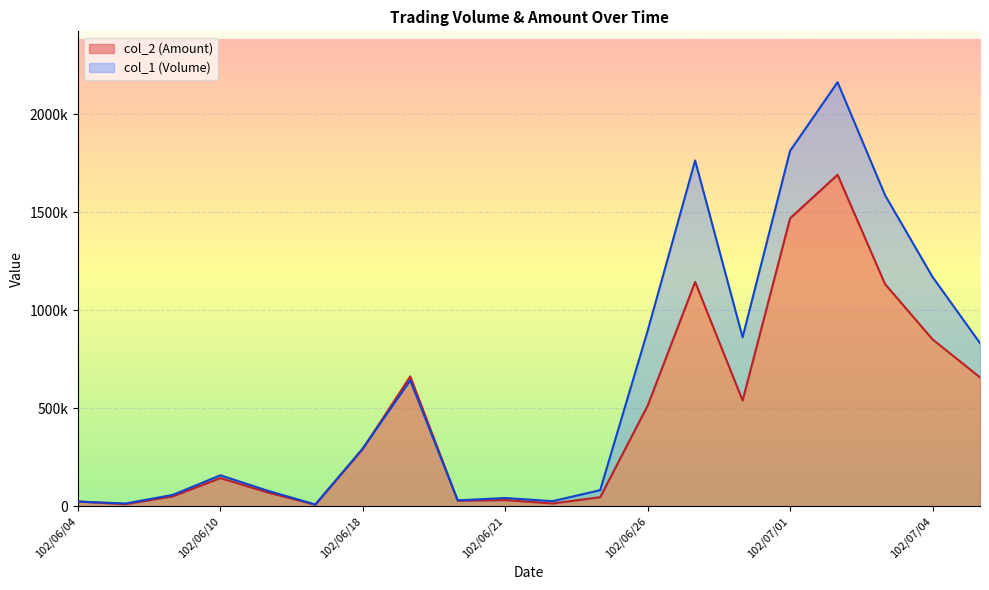

True or false: col_2 (Amount) has more than 0 points higher than both neighbors.

True